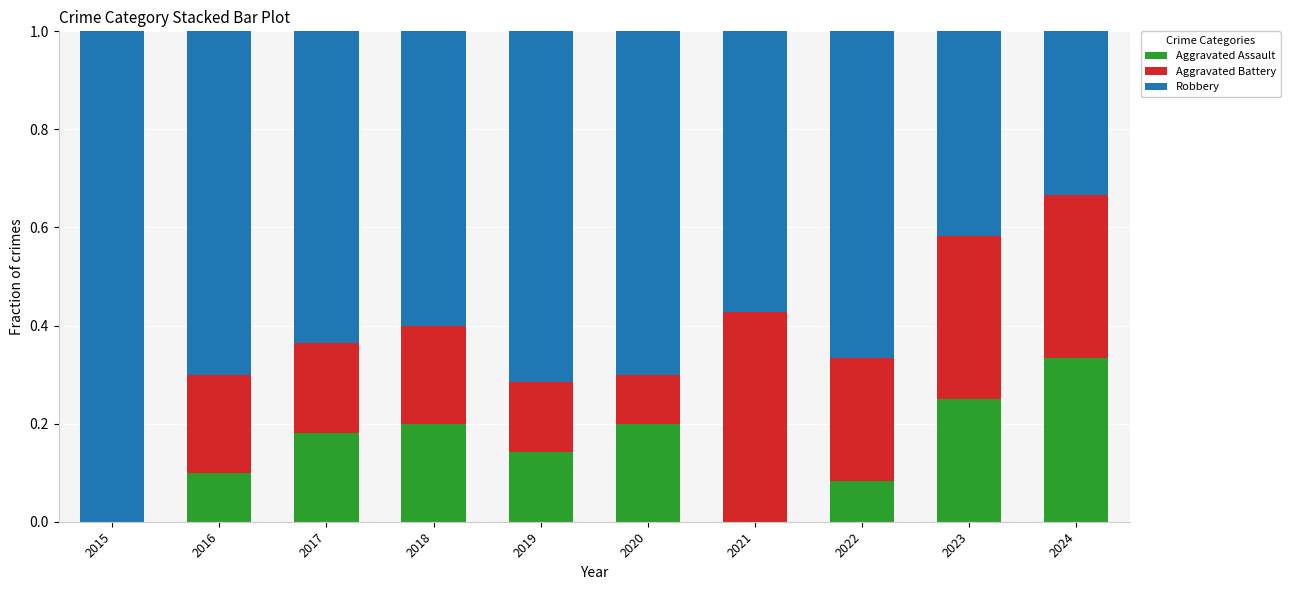

What is the sum of the Aggravated Assault values at 2024 and 2019?

0.5